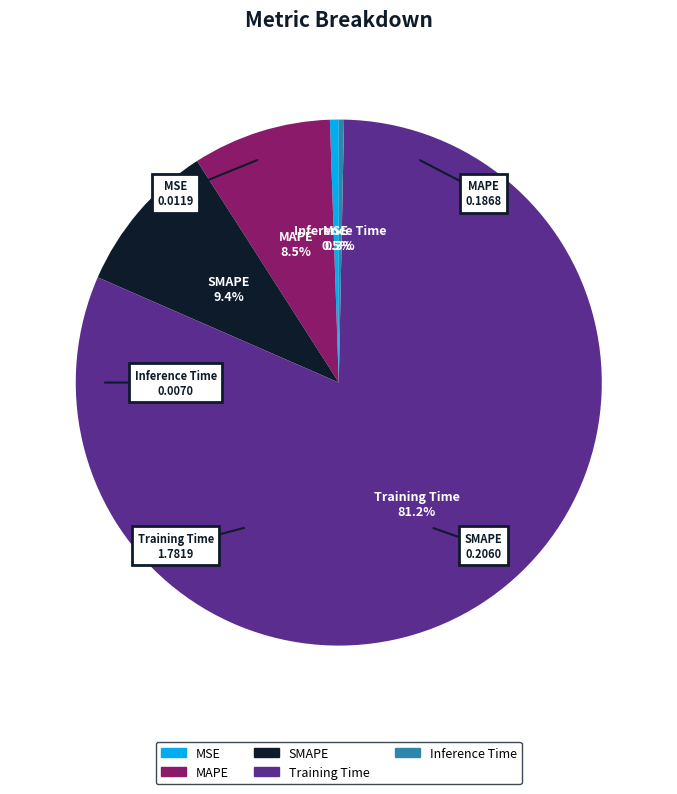

How many segments does this pie chart have?

5